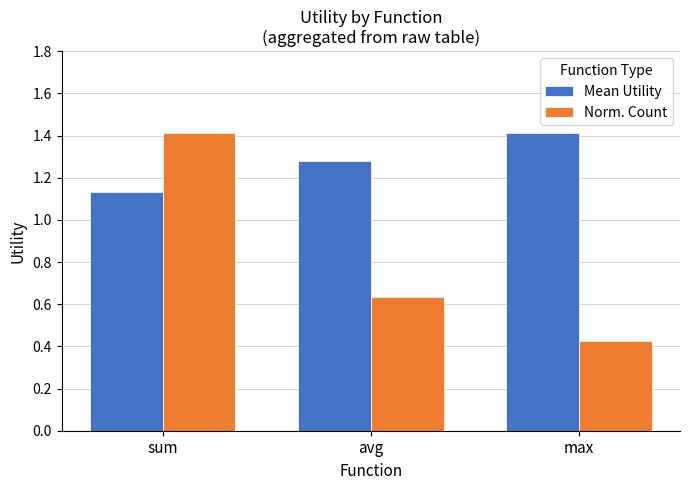

True or false: Mean Utility has a value of 1.6 at sum.

False